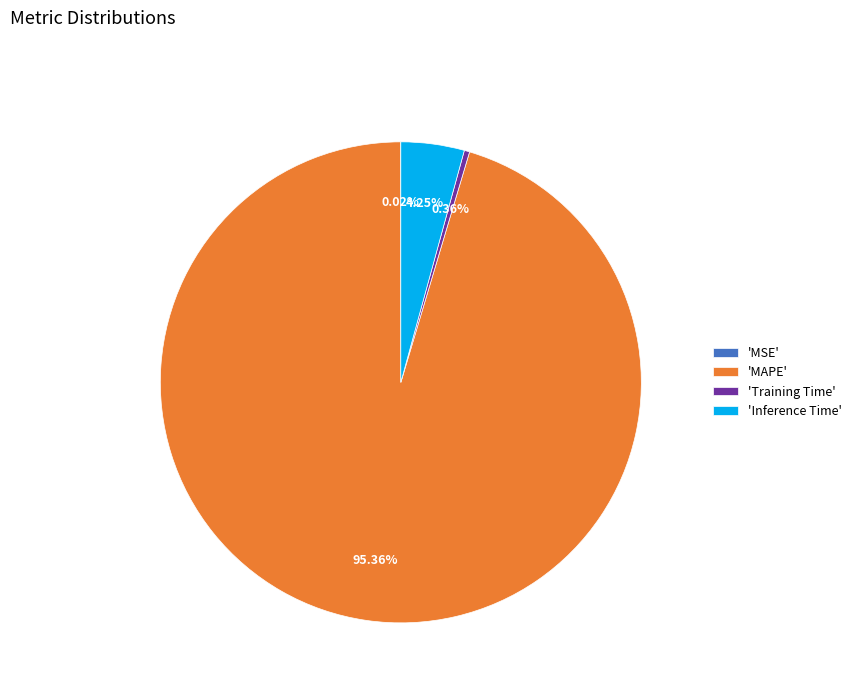

Between 'MAPE' and 'Inference Time', which is larger?

'MAPE'